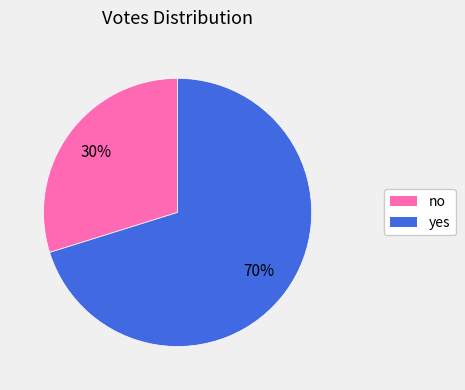

Between no and yes, which is larger?

yes